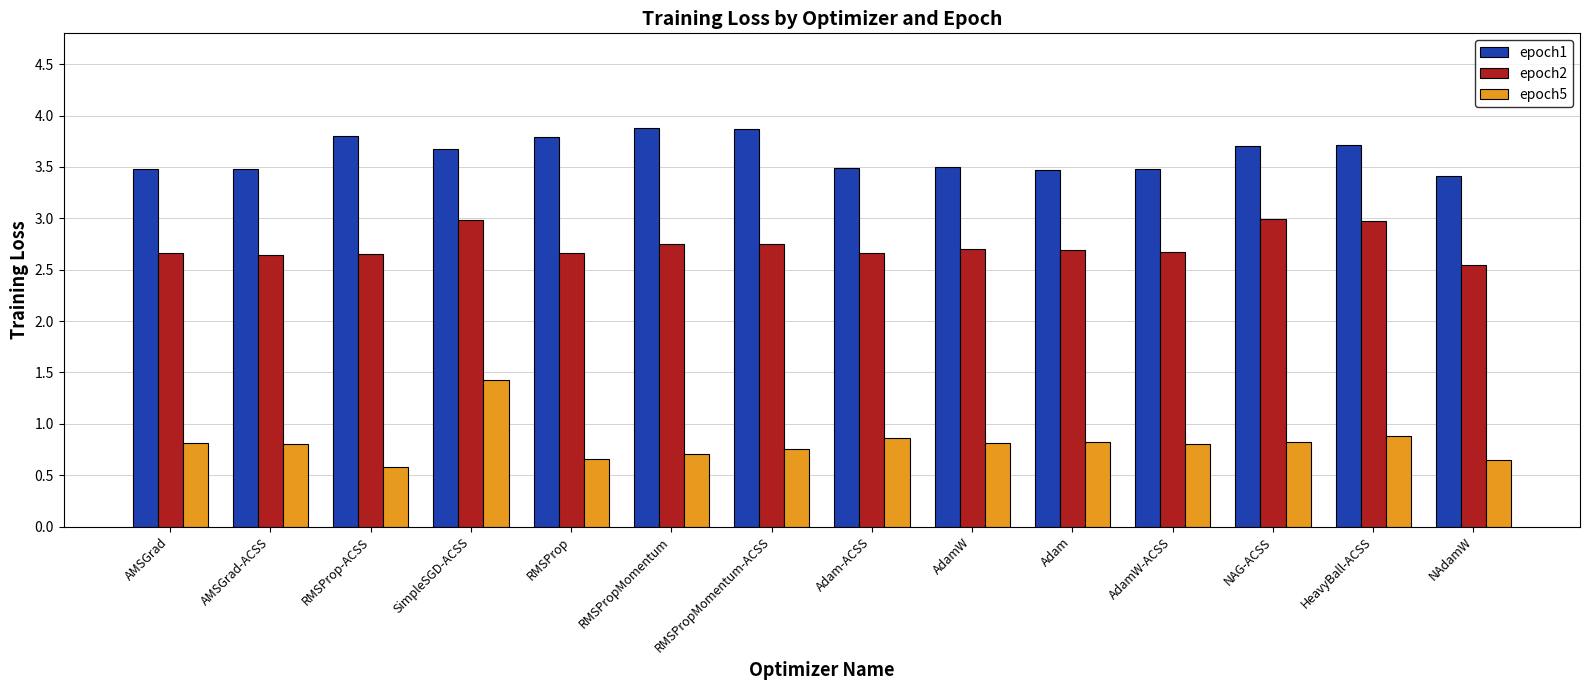

What is the sum of the epoch2 values at RMSPropMomentum and RMSPropMomentum-ACSS?

5.5